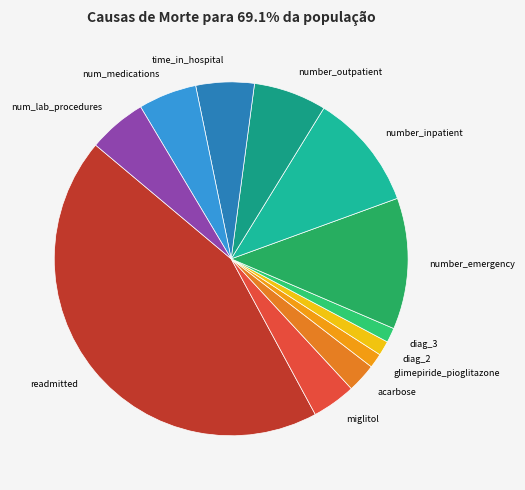

True or false: number_inpatient accounts for 16% of the total.

False